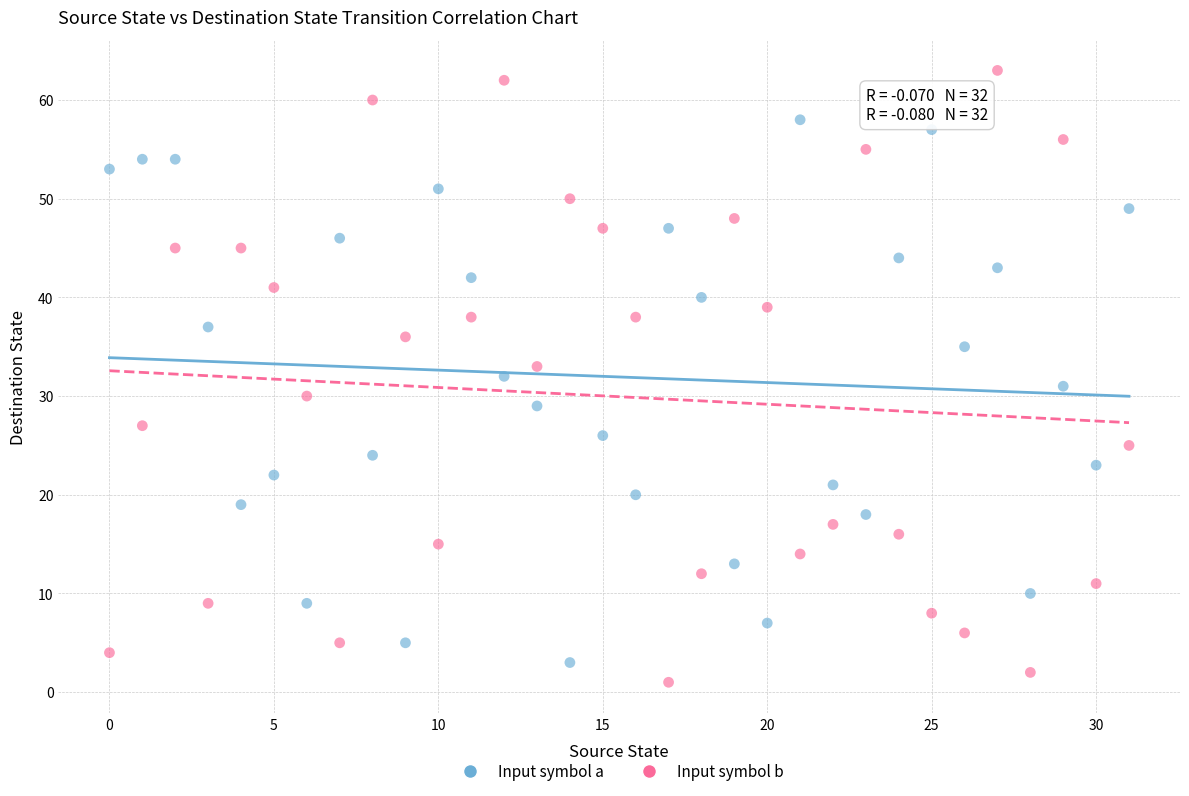

Which series has the widest spread of Y values?

Input symbol b